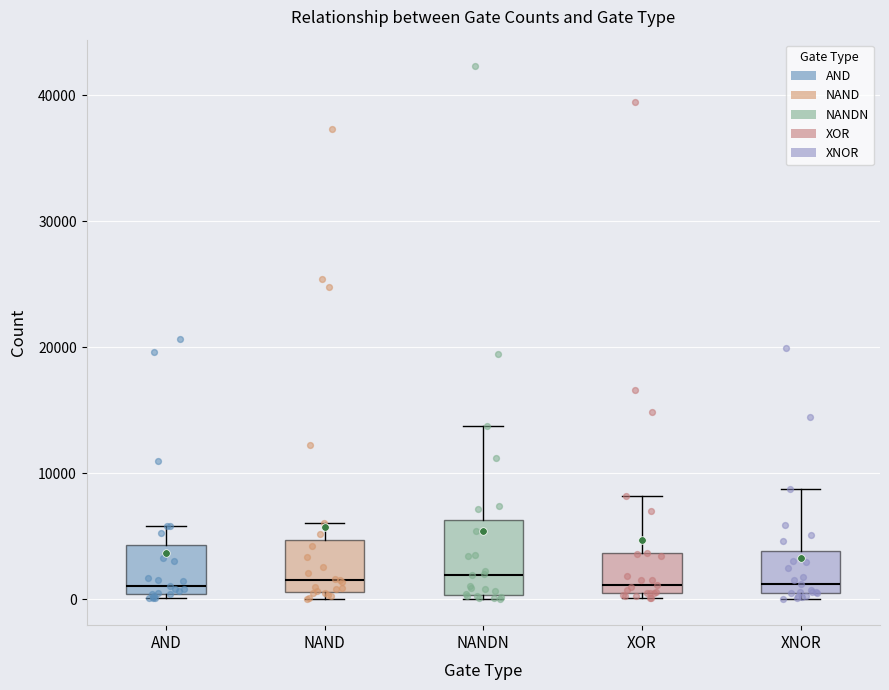

Where does the upper whisker of the box for NAND end on the y-axis? The values are not printed on the chart, so give them approximately, as read against the axis.

6000